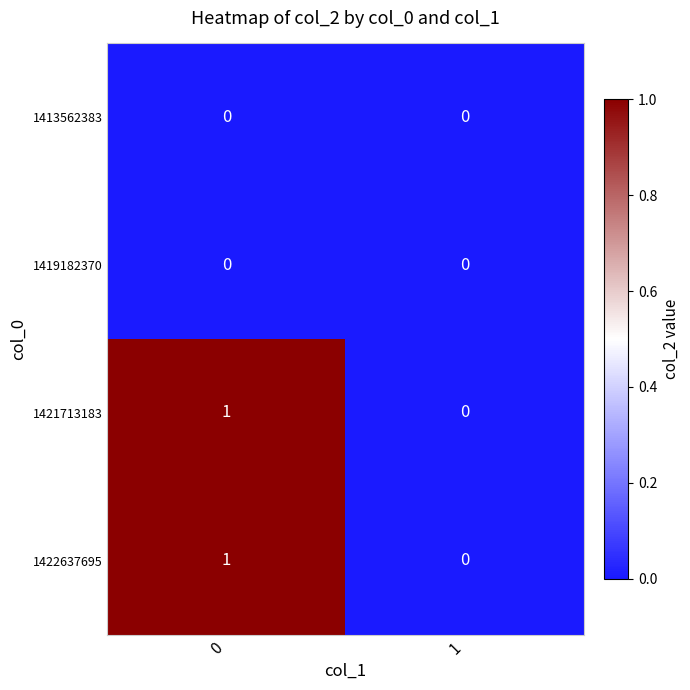

List the labels in order of 1422637695 value, largest first.

0, 1